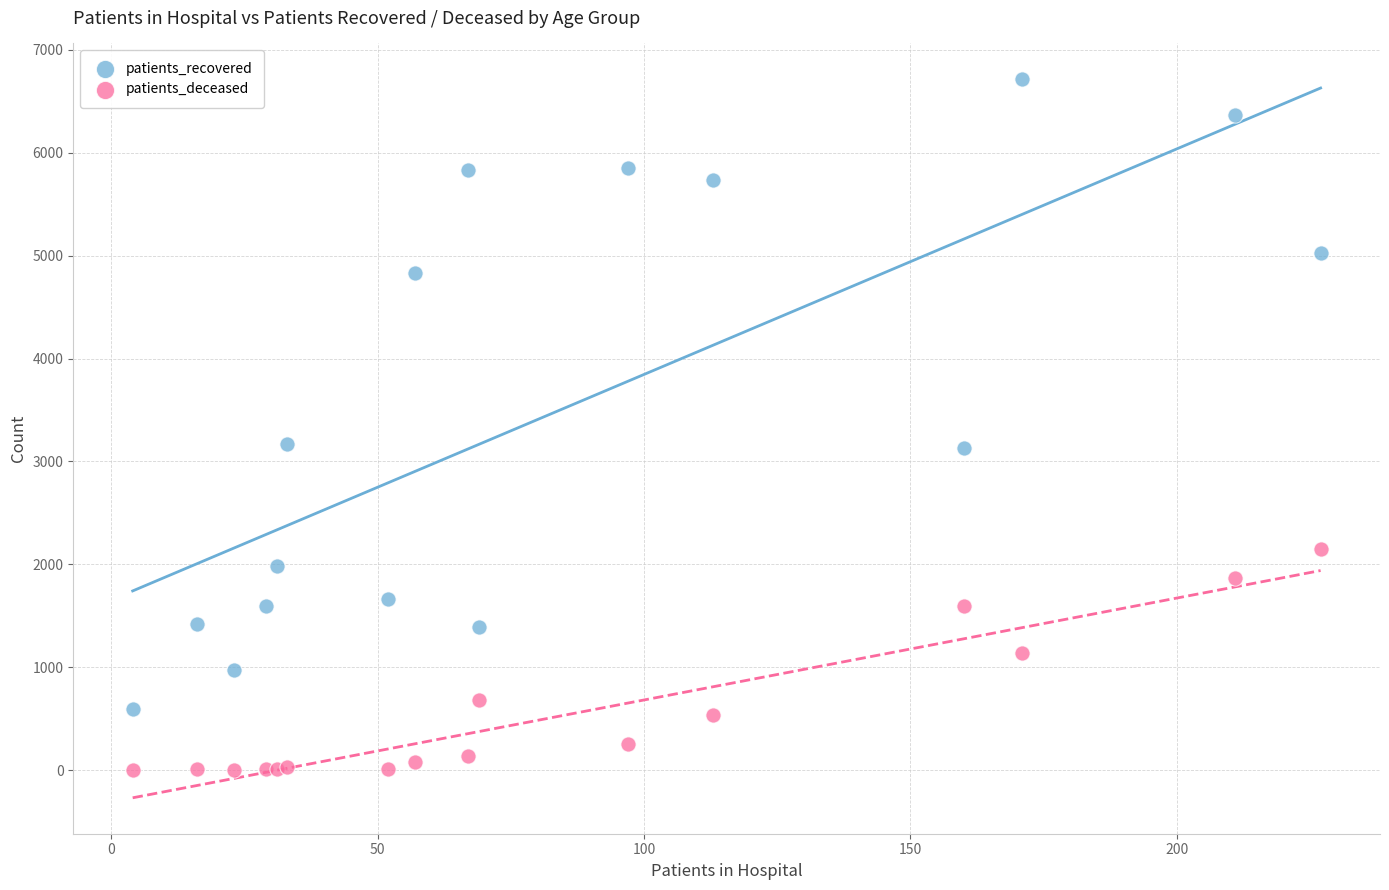

What are all the series names shown in the legend?

patients_recovered, patients_deceased